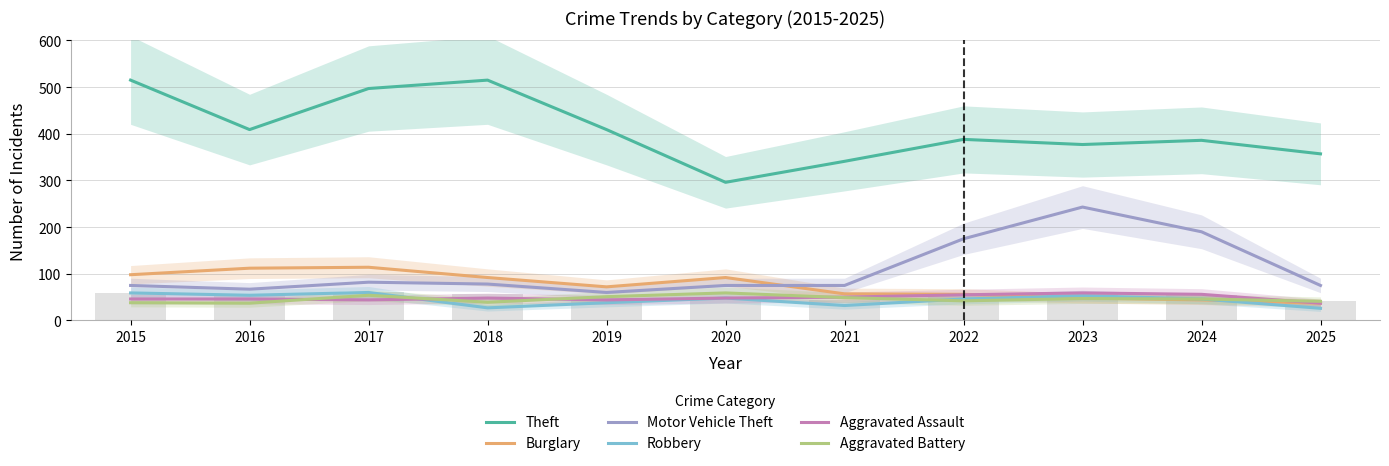

Reading left to right, extract all data points from this chart.

Theft: 515	409	497	515	409	296	341	388	377	386	357
Burglary: 98	112	114	92	72	92	57	56	48	44	37
Motor Vehicle Theft: 75	67	82	78	60	75	75	175	243	190	75
Robbery: 59	54	60	27	38	48	32	46	53	46	26
Aggravated Assault: 46	46	44	48	44	48	50	55	59	56	37
Aggravated Battery: 38	37	54	39	51	59	49	42	47	46	41